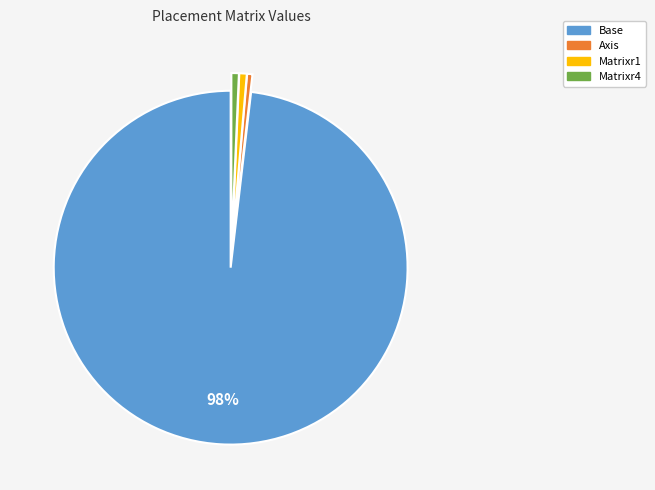

Which category has the biggest portion of the pie?

Base